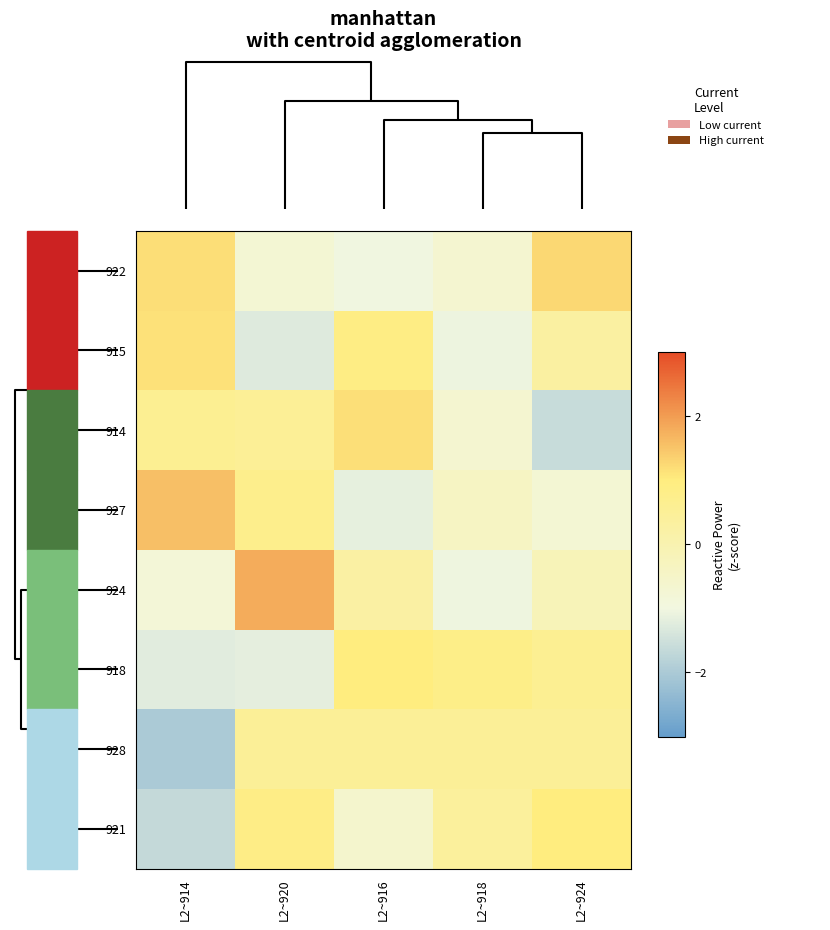

Reading left to right, list all the values displayed in this chart.

922: L2~914=1.2	L2~920=-0.7	L2~916=-1.0	L2~918=-0.7	L2~924=1.2
915: L2~914=1.1	L2~920=-1.3	L2~916=0.9	L2~918=-1.1	L2~924=0.3
914: L2~914=0.6	L2~920=0.5	L2~916=1.2	L2~918=-0.7	L2~924=-1.6
927: L2~914=1.5	L2~920=0.7	L2~916=-1.2	L2~918=-0.4	L2~924=-0.7
924: L2~914=-0.8	L2~920=1.8	L2~916=0.2	L2~918=-1.0	L2~924=-0.2
918: L2~914=-1.2	L2~920=-1.2	L2~916=1.0	L2~918=0.8	L2~924=0.6
928: L2~914=-2.0	L2~920=0.5	L2~916=0.5	L2~918=0.5	L2~924=0.5
921: L2~914=-1.7	L2~920=0.9	L2~916=-0.6	L2~918=0.4	L2~924=1.0